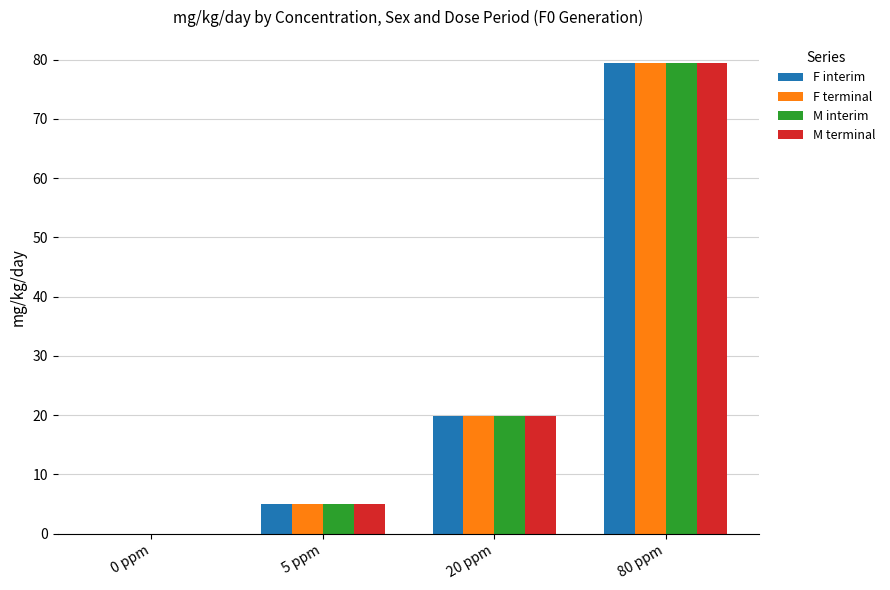

The F terminal series shows 118.7 at 80 ppm. True or false?

False